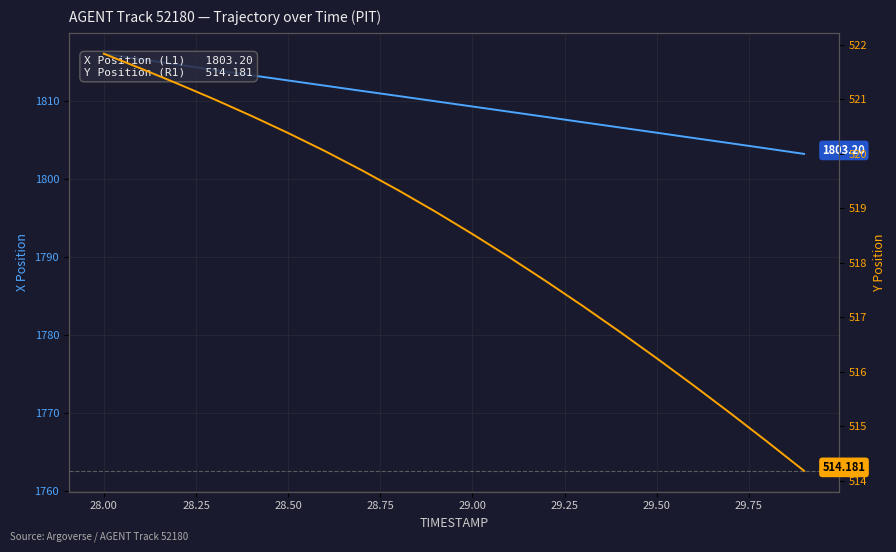

What is the minimum value for X Position (L1)?

1803.2